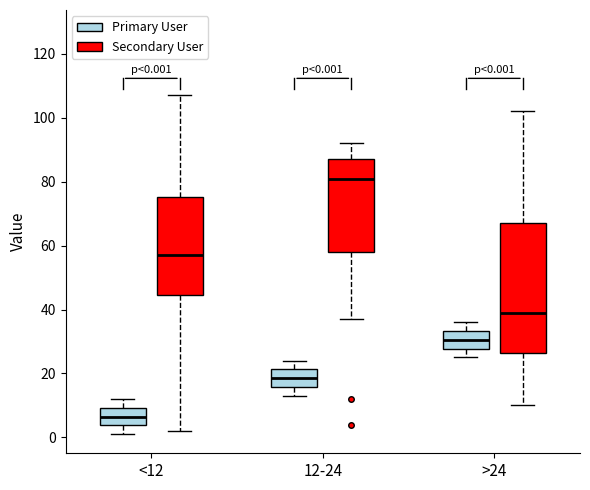

Which box is the tallest, from its lower edge to its upper edge?

>24 (Secondary User)